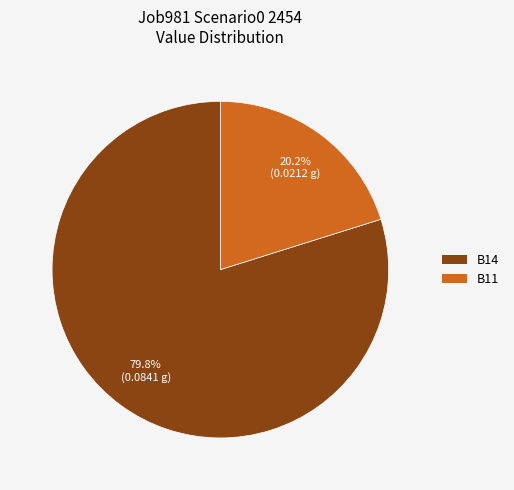

To the nearest percent, what is the difference between the largest and smallest slice percentages?

60%